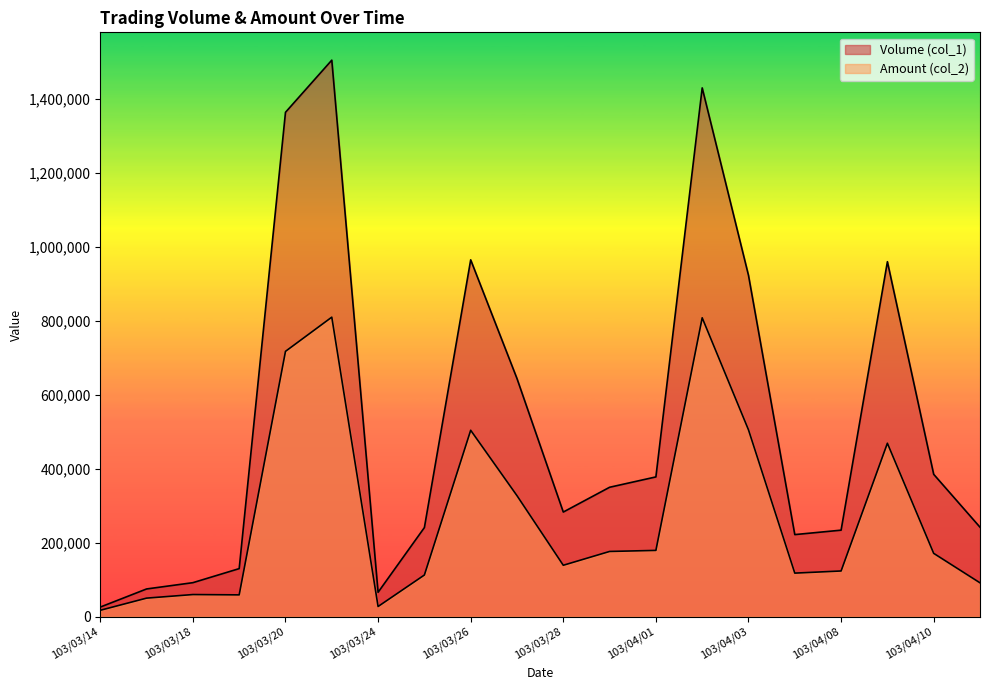

List the series in order of their peak value, highest first.

Volume (col_1), Amount (col_2)